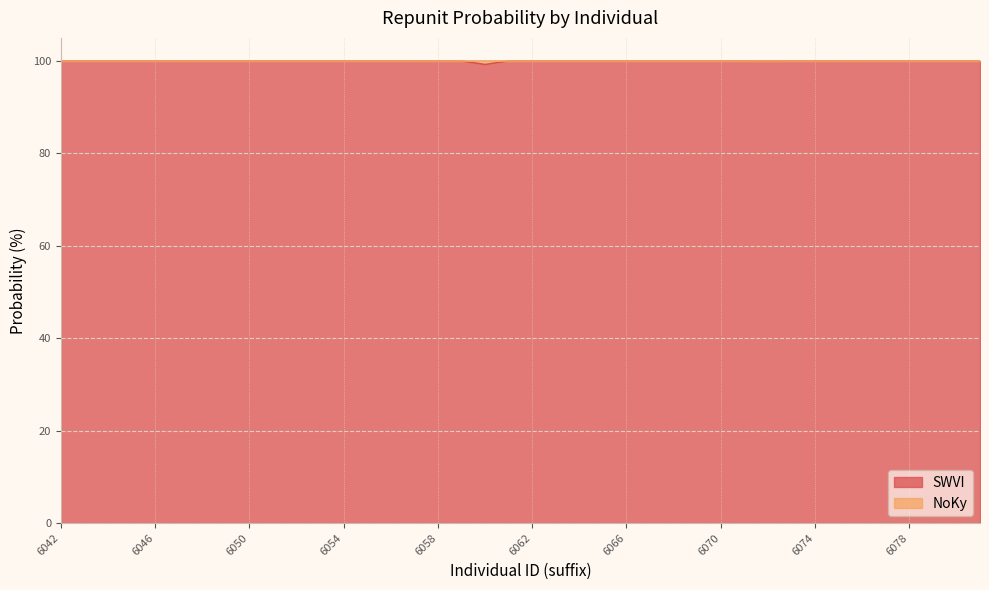

True or false: the data has more than 0 interior local peaks.

True